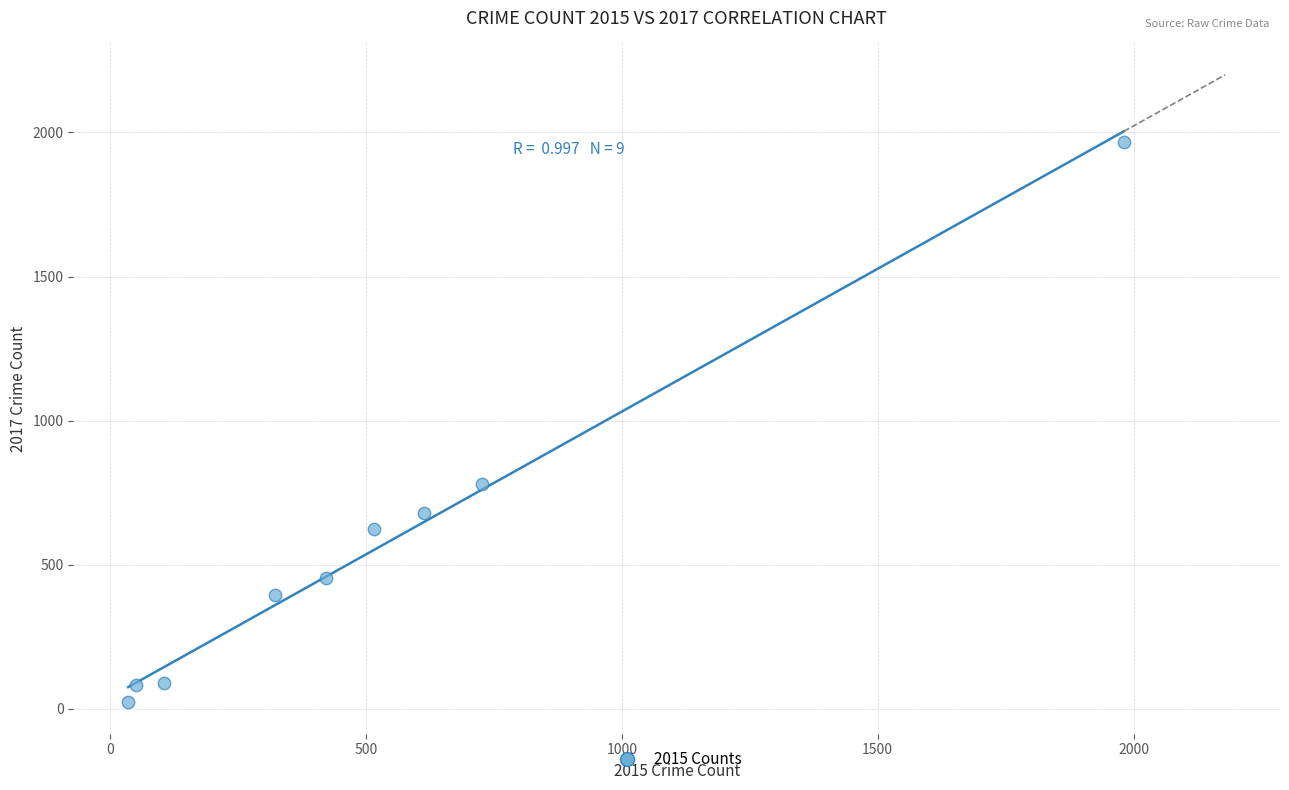

What Y value in the scatter plot is closest to 995?

780